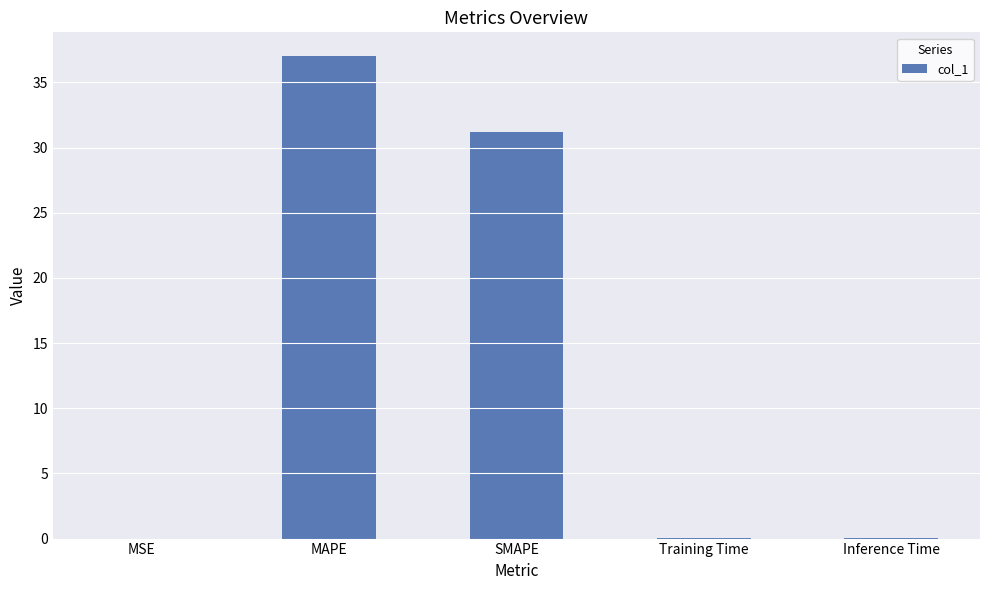

Which label corresponds to the largest value in the chart?

MAPE